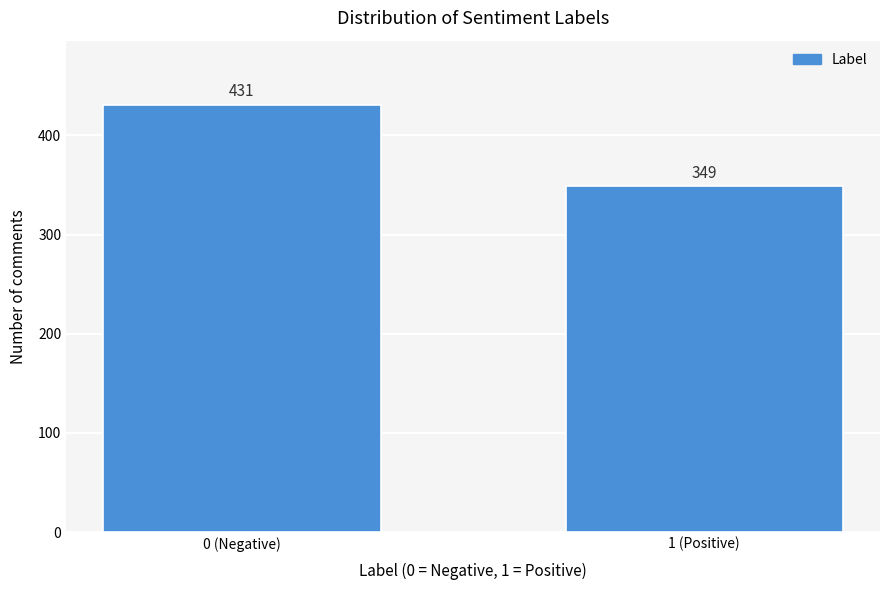

Reading left to right, extract all data points from this chart.

431	349